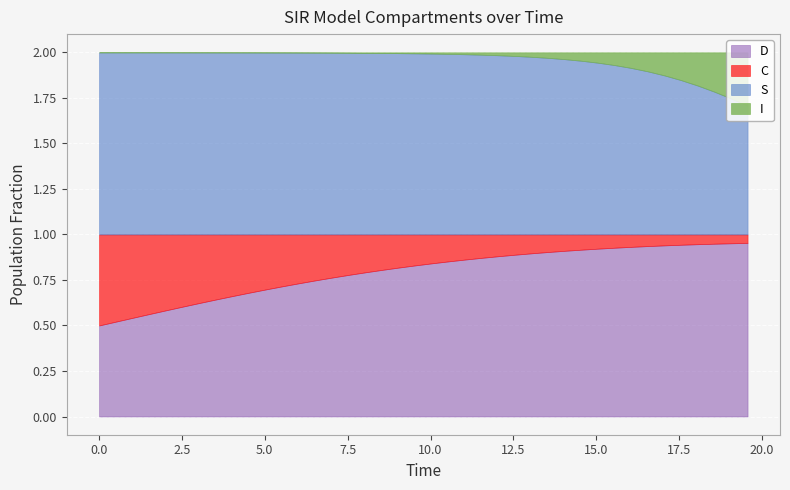

What is the total value across all series at 8.02675585284281?

2.0